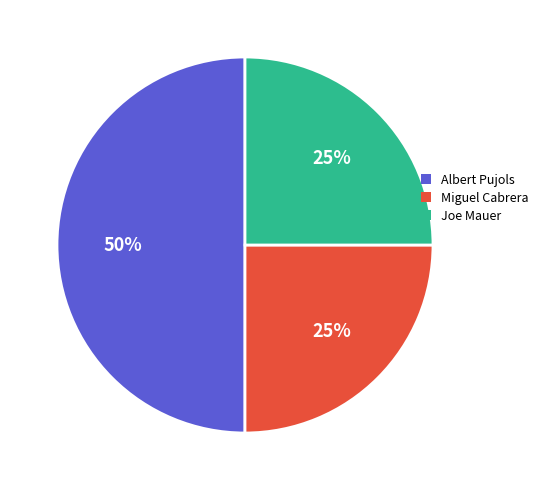

The Joe Mauer slice represents 25% of the pie. True or false?

True